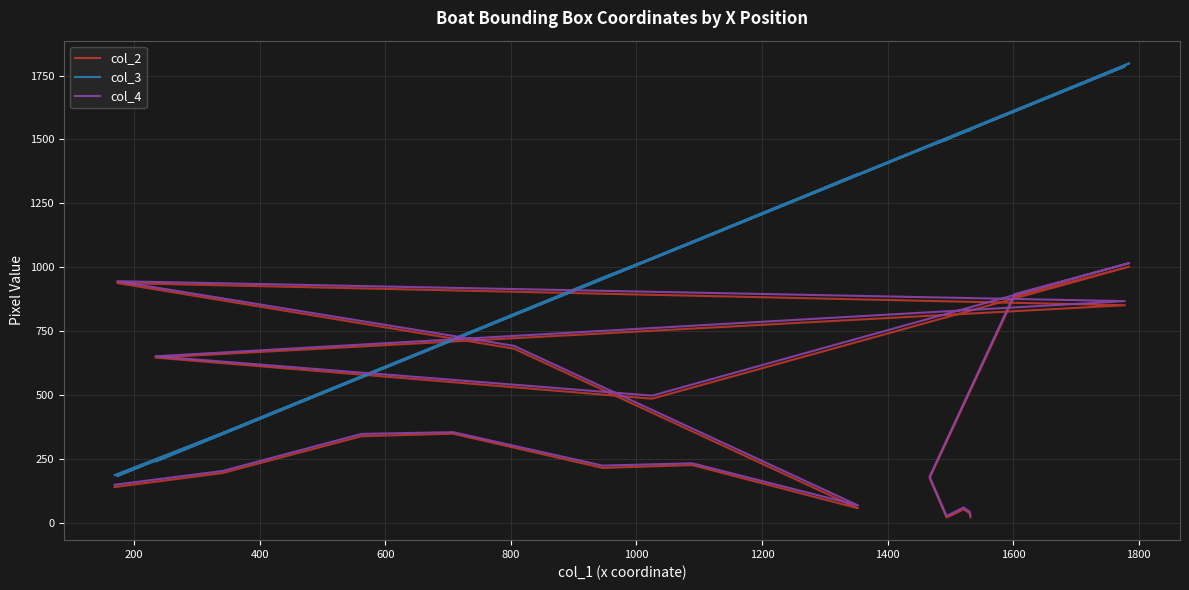

Does the chart have visible grid lines?

Yes